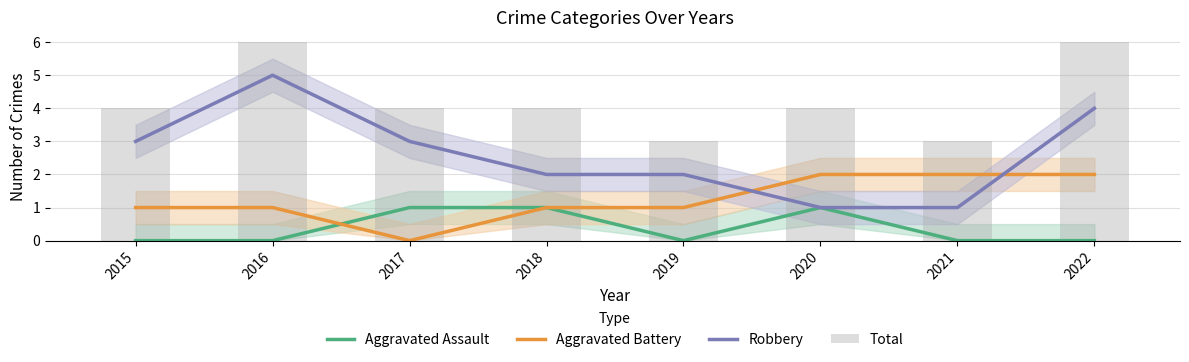

Read the Aggravated Assault value at 2020.

1